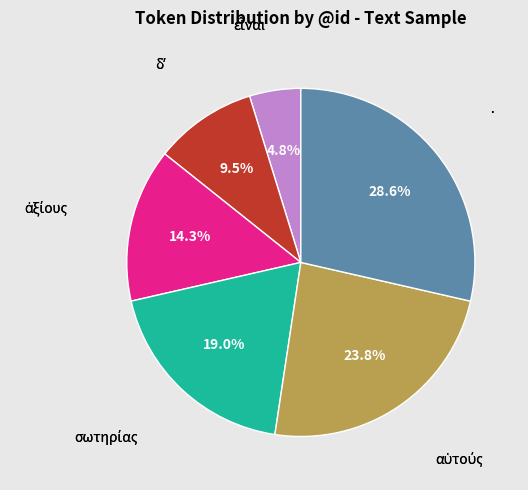

Which slice is the largest?

·